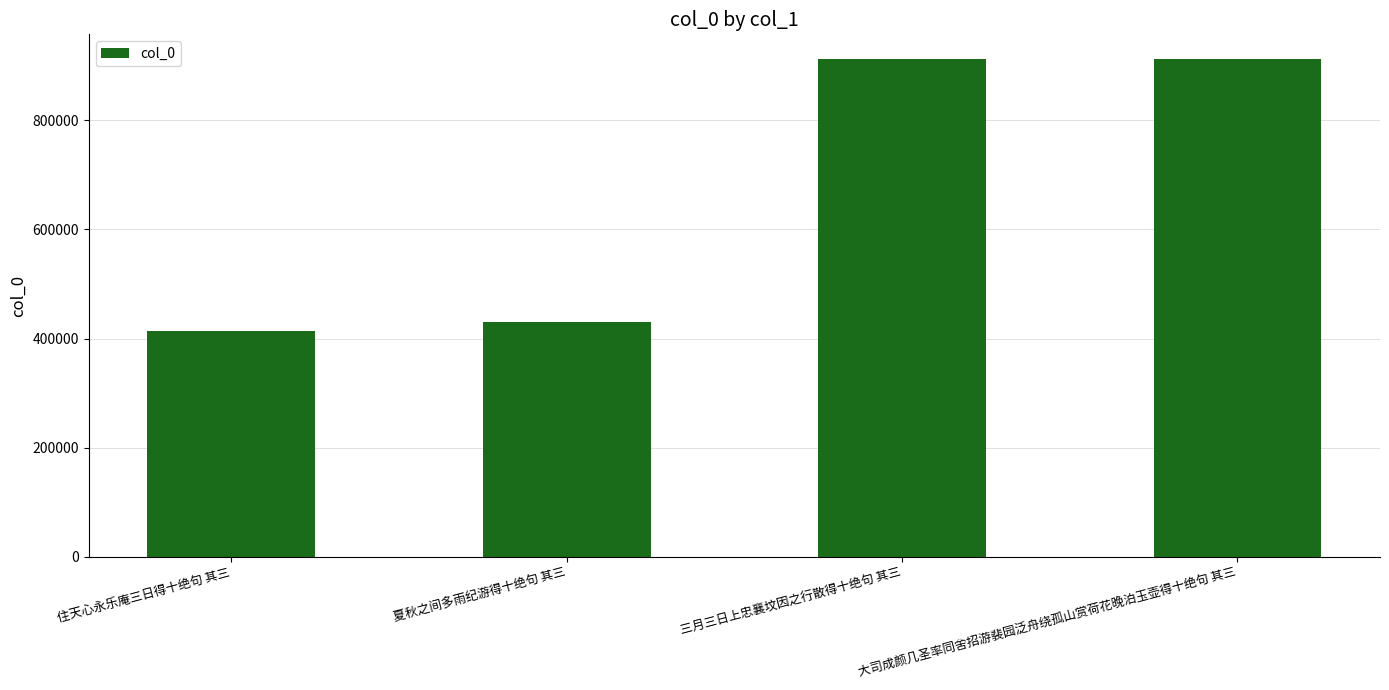

What is the difference between the values at 大司成颜几圣率同舍招游裴园泛舟绕孤山赏荷花晚泊玉壶得十绝句 其三 and 住天心永乐庵三日得十绝句 其三?

498697